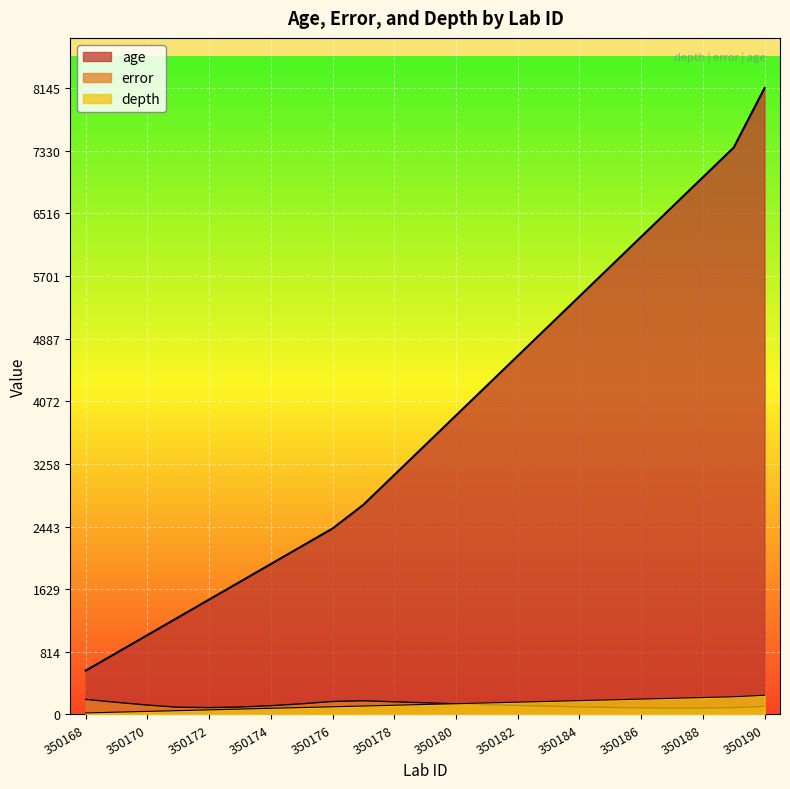

How many lines are shown in the chart?

3